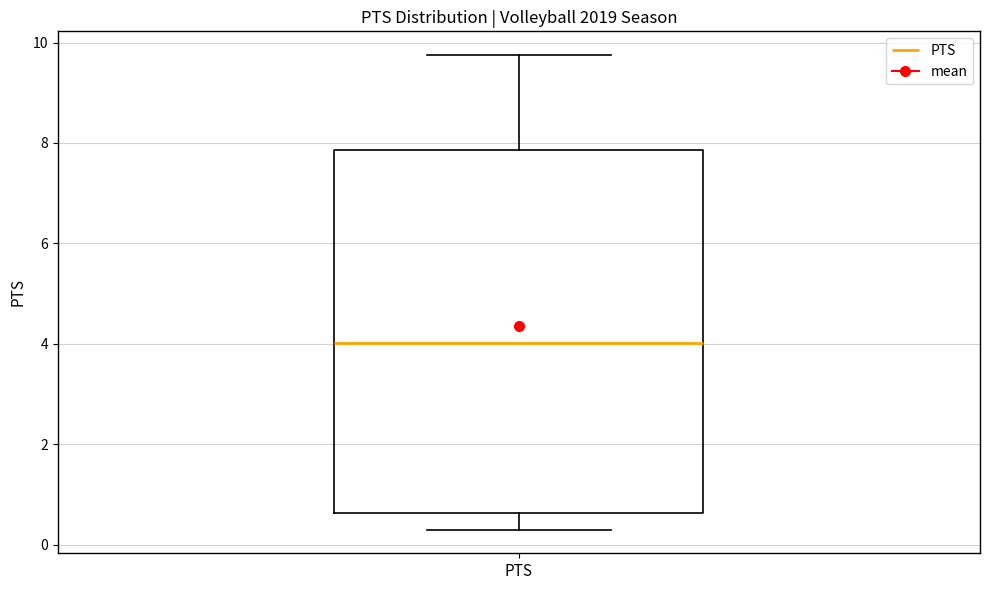

Transcribe this box plot: give where the median line is, the range the box spans, and where the two whiskers end, as read against the y-axis. The values are not printed on the chart, so give them approximately, as read against the axis.

median 4.0, box 0.6 to 7.8, whiskers 0.4 to 9.8